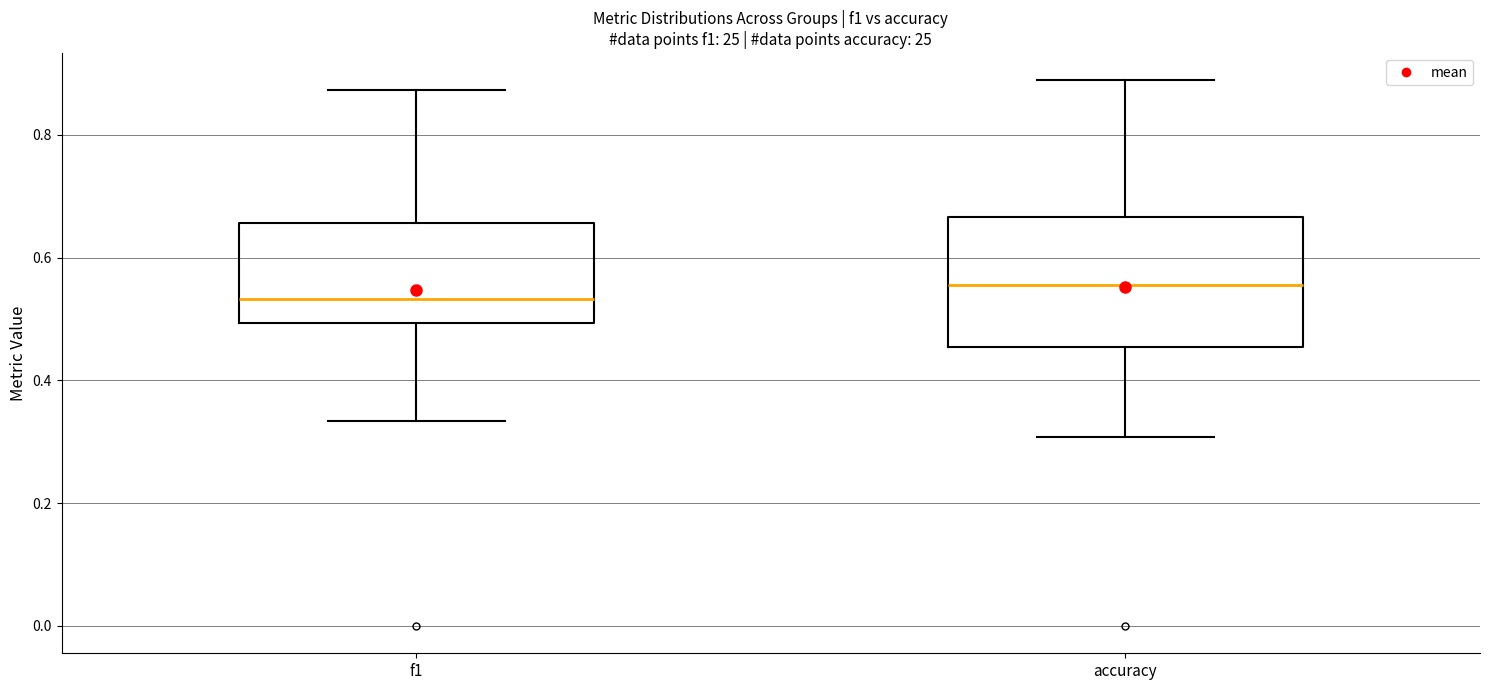

Comparing the boxes themselves (not the whiskers), which one is the tallest?

accuracy